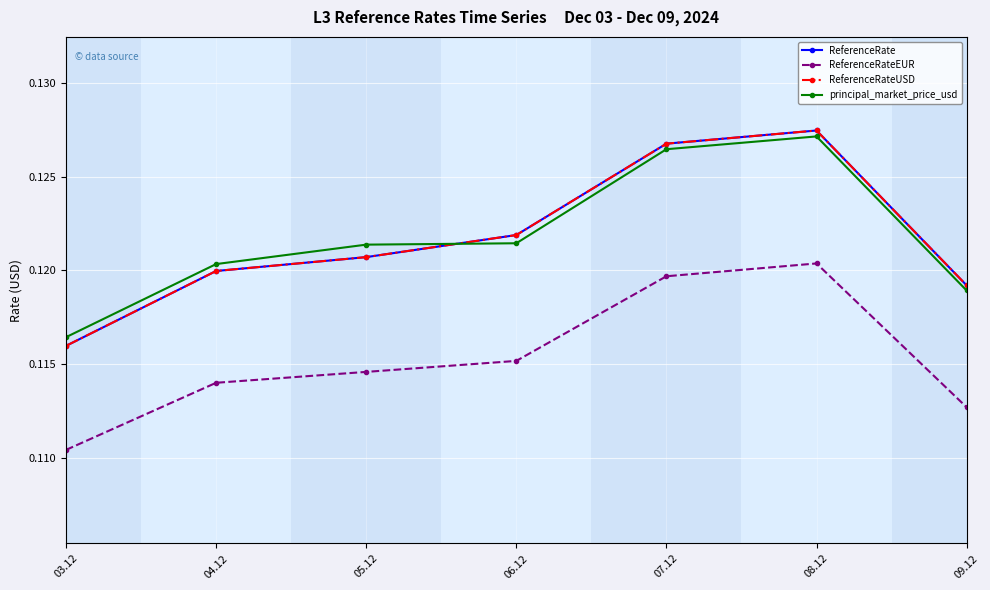

Does the chart have visible grid lines?

Yes